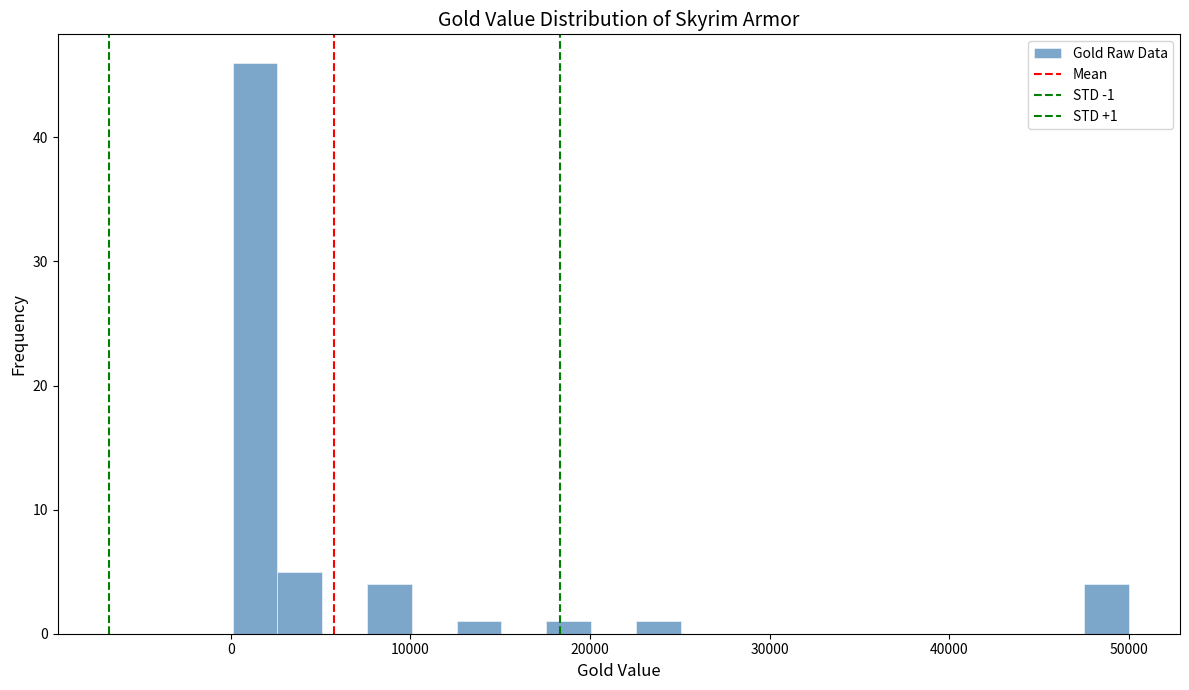

Read against the x-axis, roughly where is the centre of the tallest bar?

1000